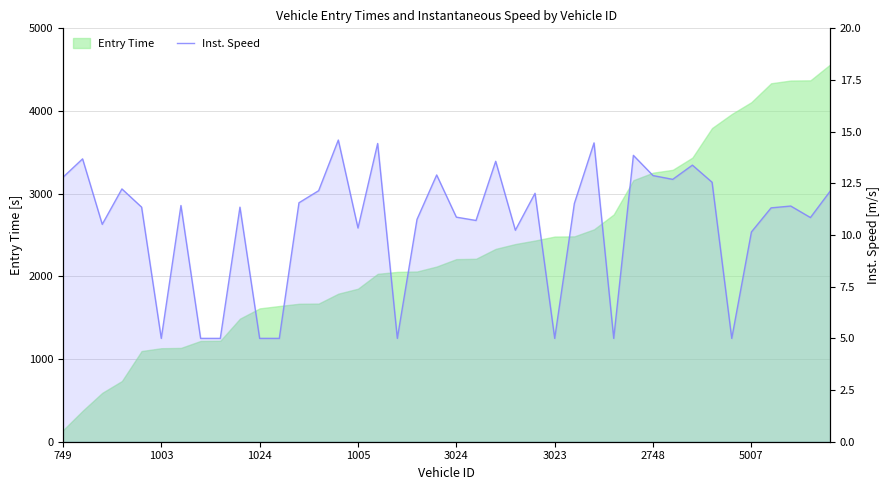

Is it true that the value at 13 is 20.3?

False